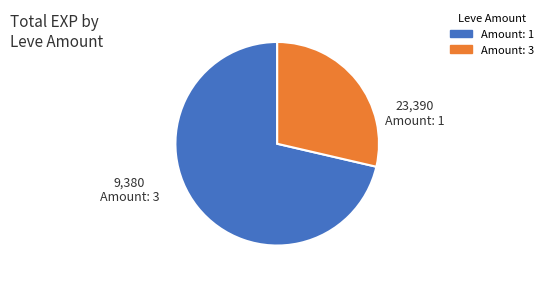

Rank the categories by value from highest to lowest.

Amount: 1, Amount: 3